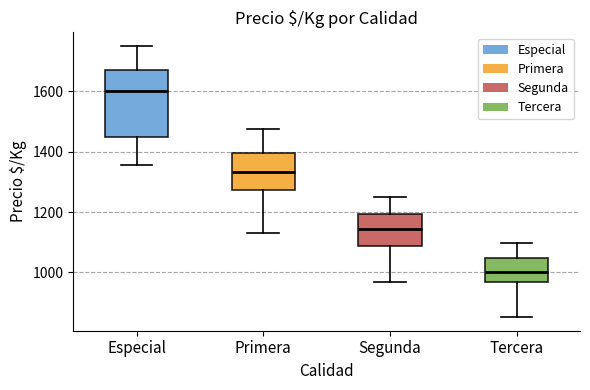

Reading left to right, read every box against the y-axis: the position of its median line, the range the box covers, and the ends of its whiskers. The values are not printed on the chart, so give them approximately, as read against the axis.

Especial: median 1600, box 1460 to 1680, whiskers 1360 to 1760
Primera: median 1340, box 1280 to 1400, whiskers 1120 to 1480
Segunda: median 1140, box 1080 to 1200, whiskers 960 to 1260
Tercera: median 1000, box 960 to 1040, whiskers 860 to 1100